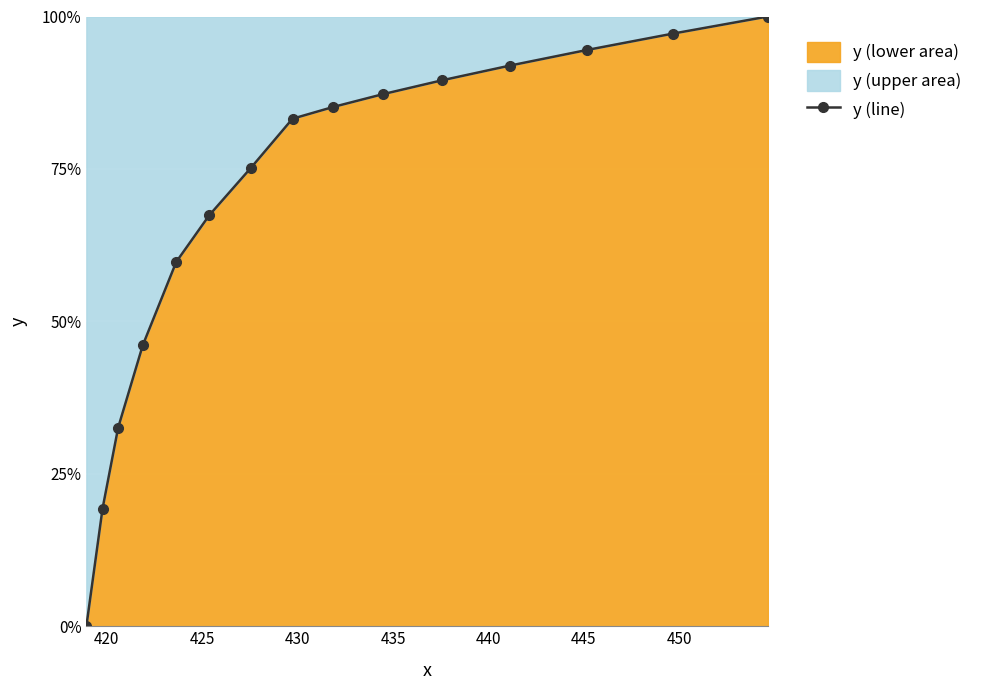

How many lines are shown in the chart?

1